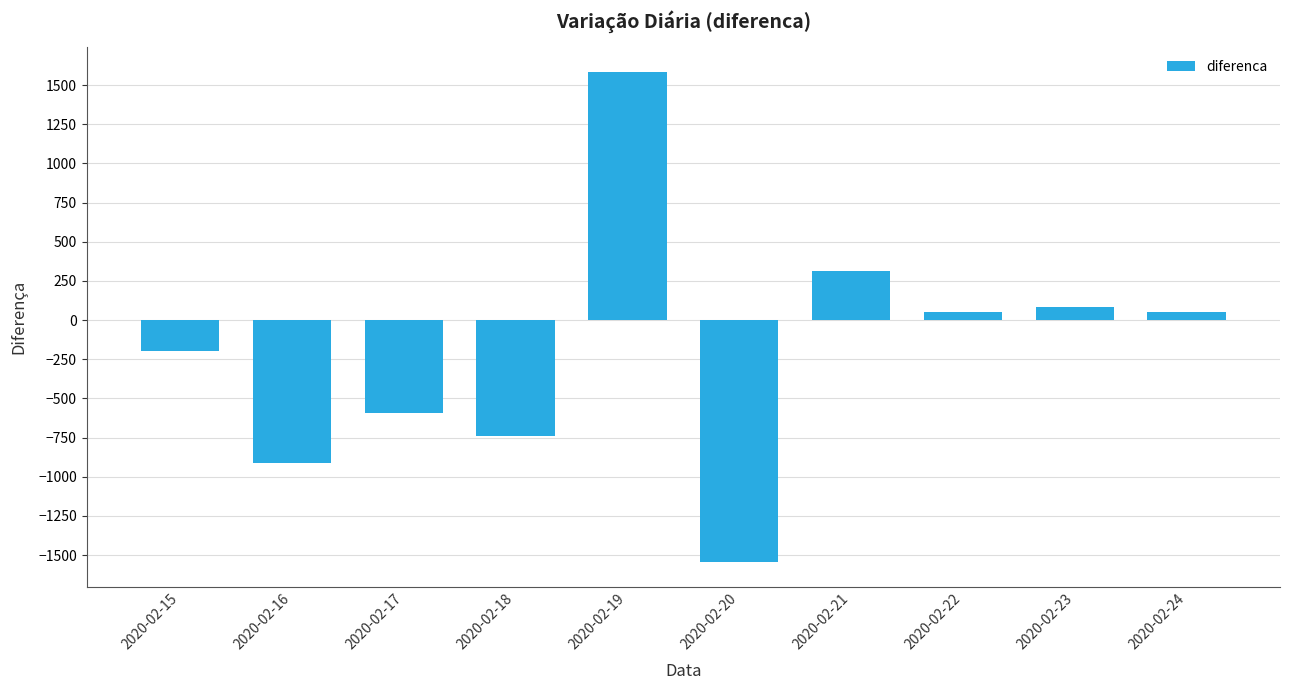

What is the maximum value shown in the chart?

1586